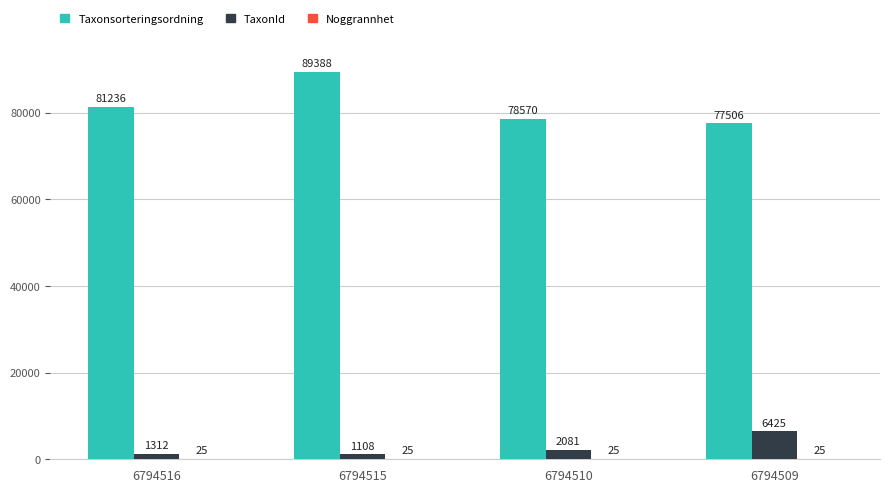

Is the value of Taxonsorteringsordning at 6794509 greater than the value of TaxonId at 6794510?

Yes